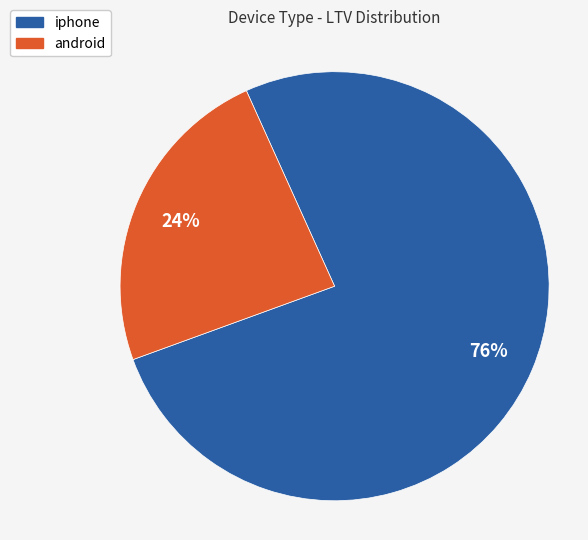

How many slices are in this pie chart?

2